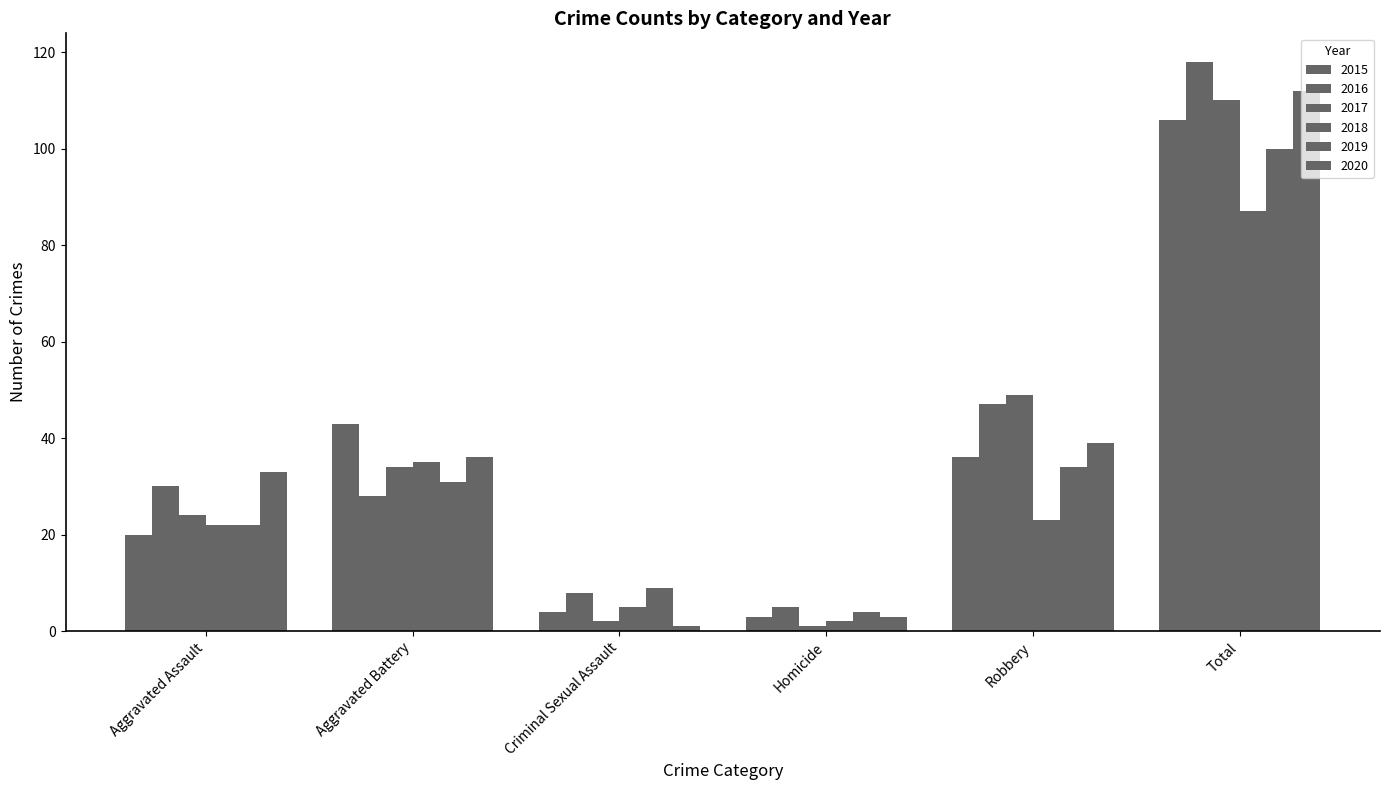

Reading left to right, list all the values displayed in this chart.

2015: 20	43	4	3	36	106
2016: 30	28	8	5	47	118
2017: 24	34	2	1	49	110
2018: 22	35	5	2	23	87
2019: 22	31	9	4	34	100
2020: 33	36	1	3	39	112